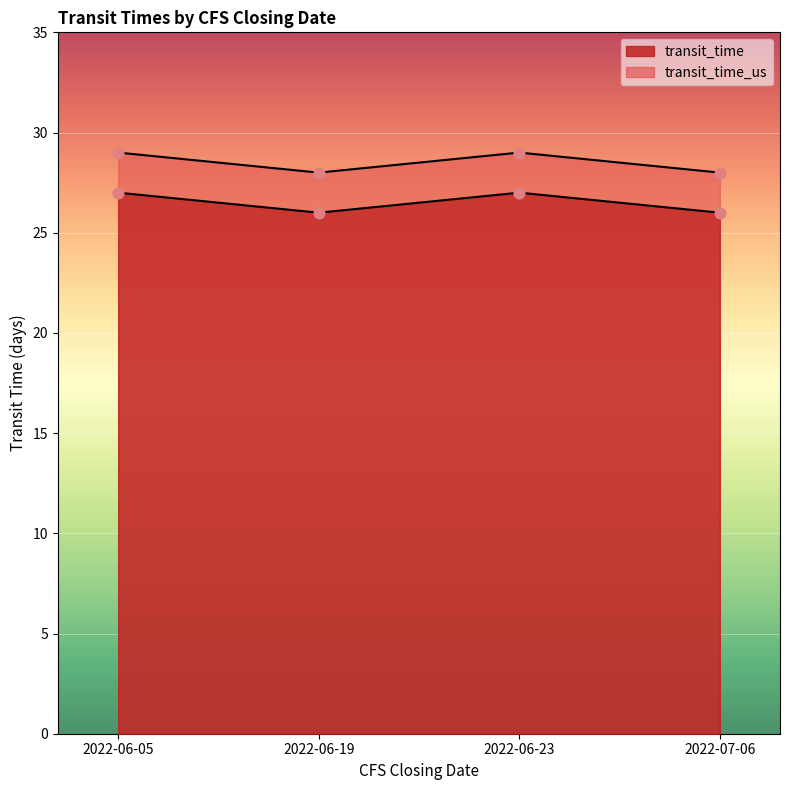

Which series reaches the maximum Y coordinate?

transit_time